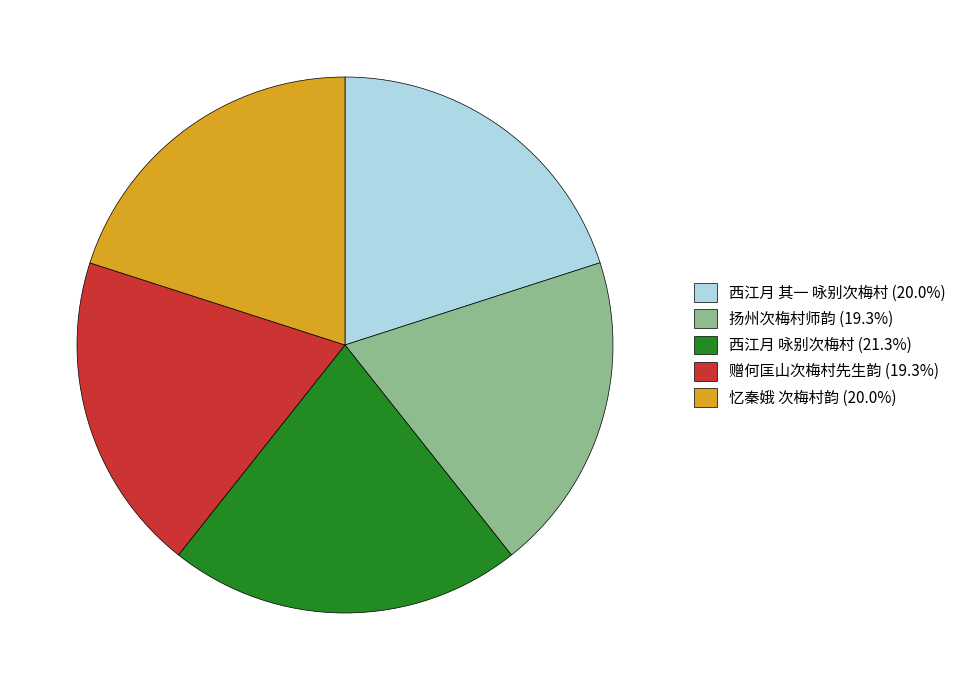

Do 忆秦娥 次梅村韵 (20.0%) and 西江月 咏别次梅村 (21.3%) together represent more than half of the pie?

No